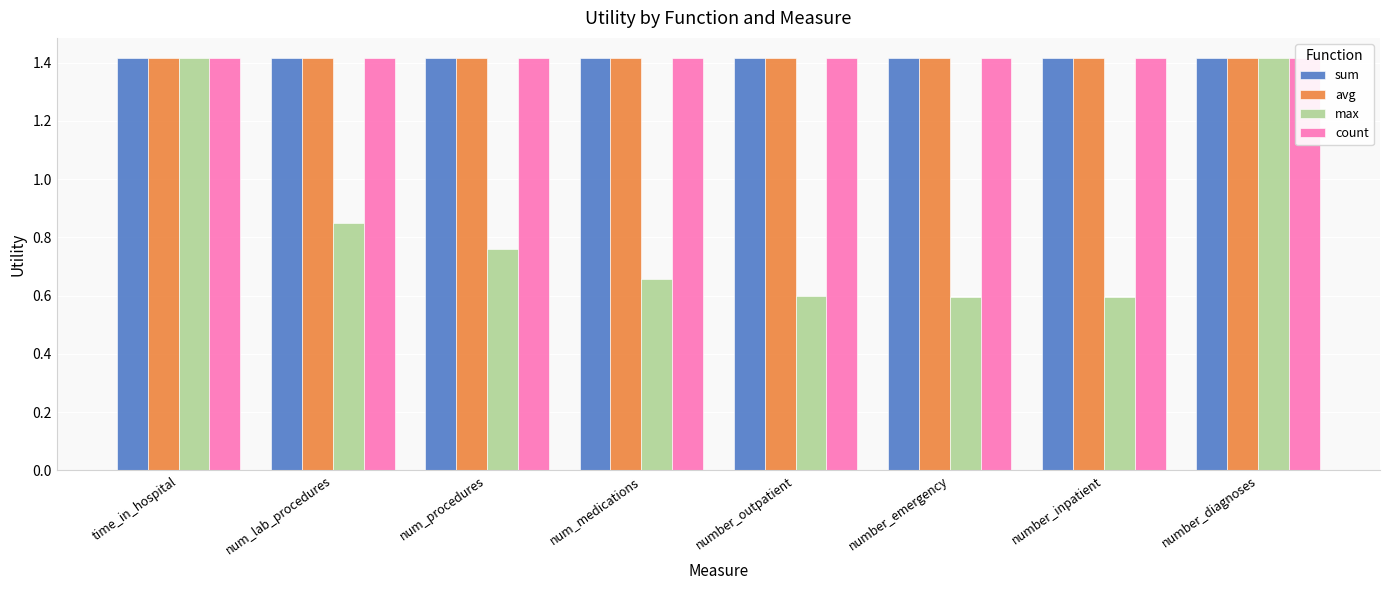

What is the approximate value of count at num_medications?

1.4